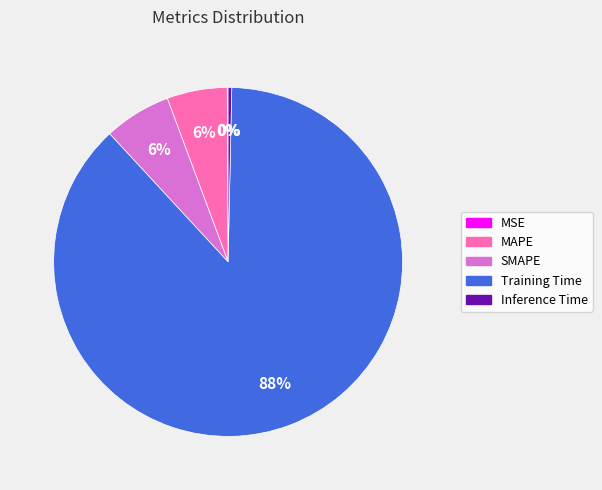

To the nearest percent, what percentage of the pie is Training Time?

88%